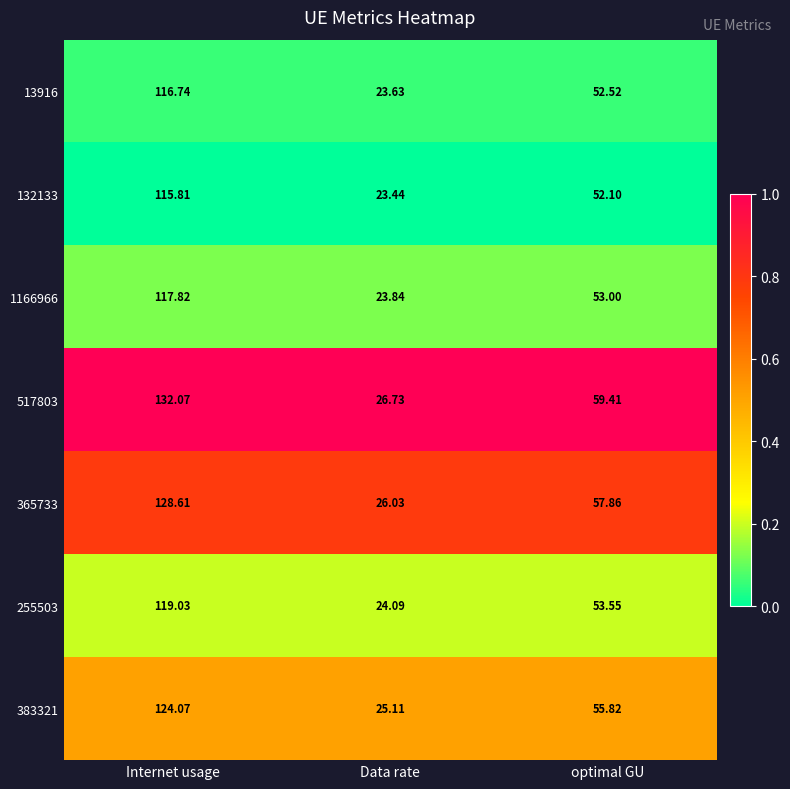

At which category is the sum across all series the highest?

Internet usage